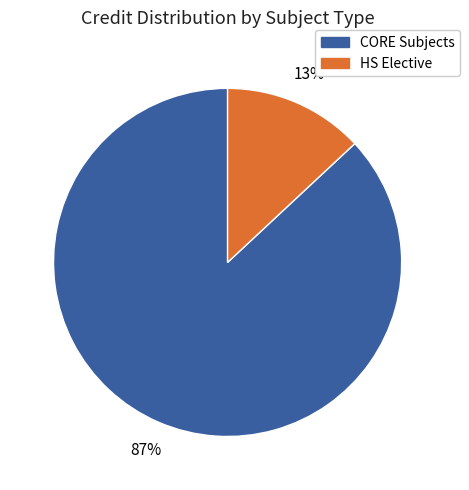

How many segments does this pie chart have?

2